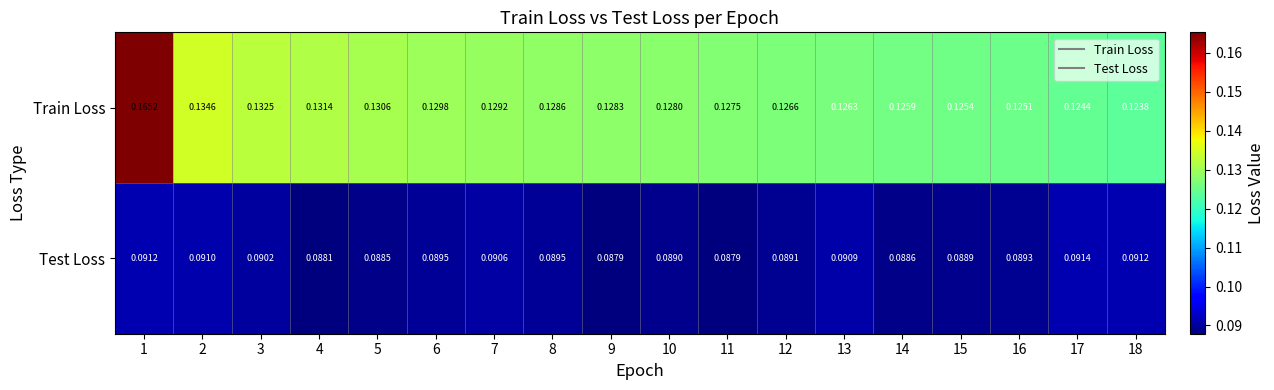

Rank the series at 1 from highest to lowest value.

Train Loss, Test Loss